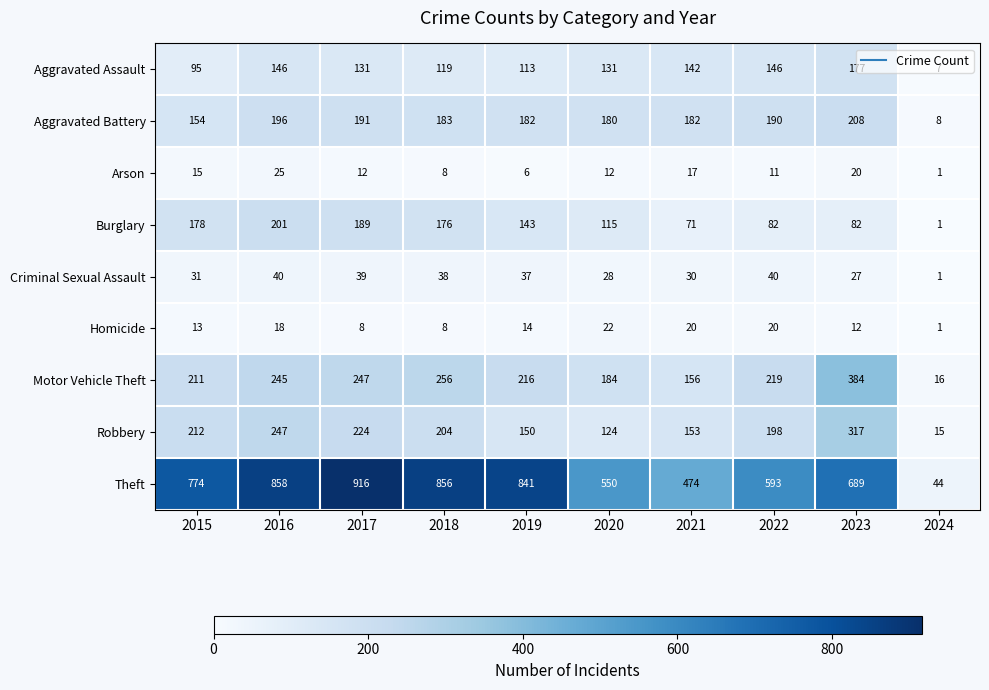

Which series has the largest total across all categories?

Theft